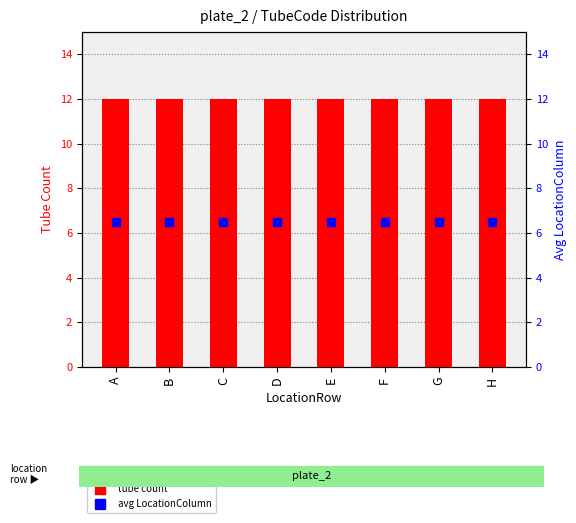

What are all the series names shown in the legend?

tube count, avg LocationColumn